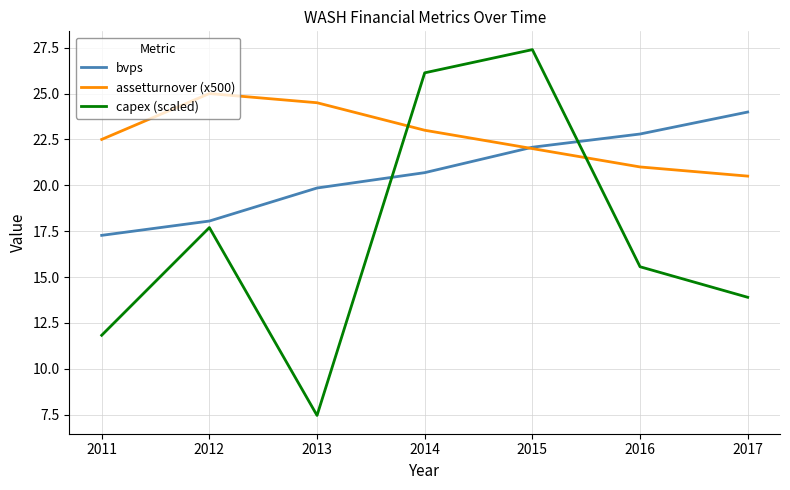

Rank the categories by assetturnover (x500) value from highest to lowest.

2012, 2013, 2014, 2011, 2015, 2016, 2017